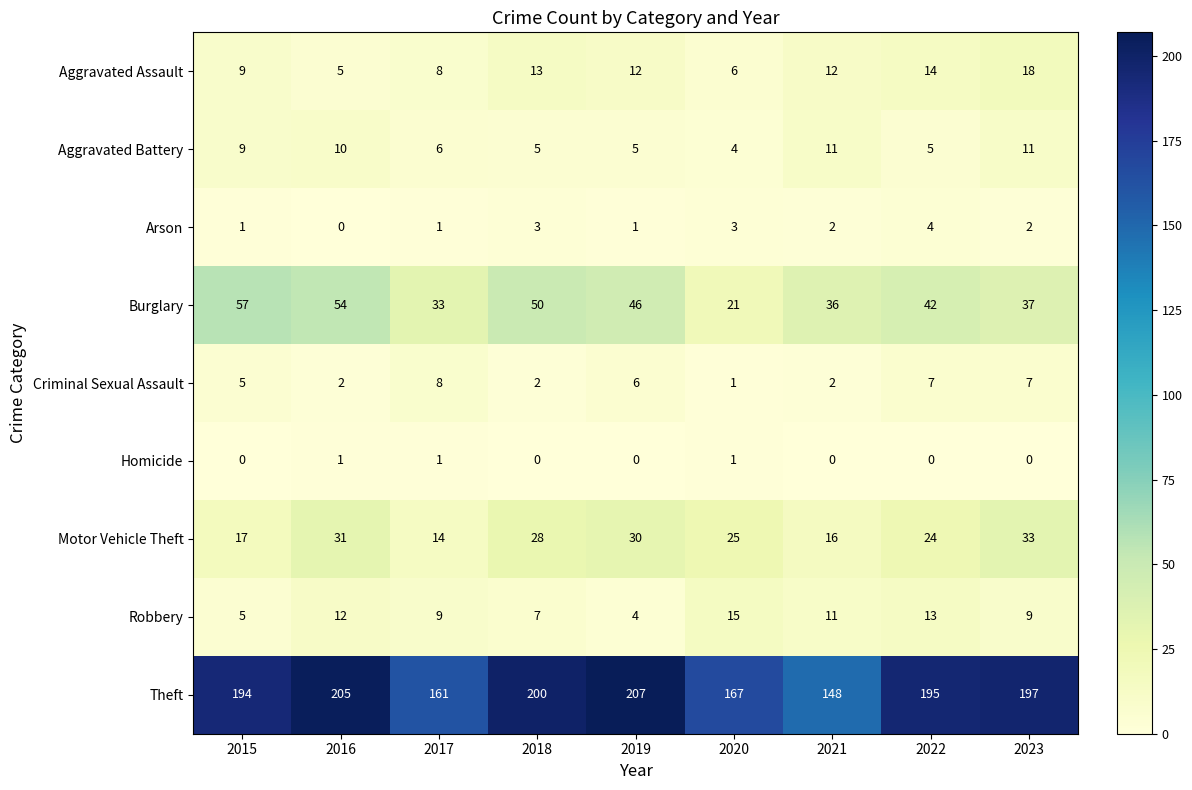

Where does the Burglary series first go above 42?

2015